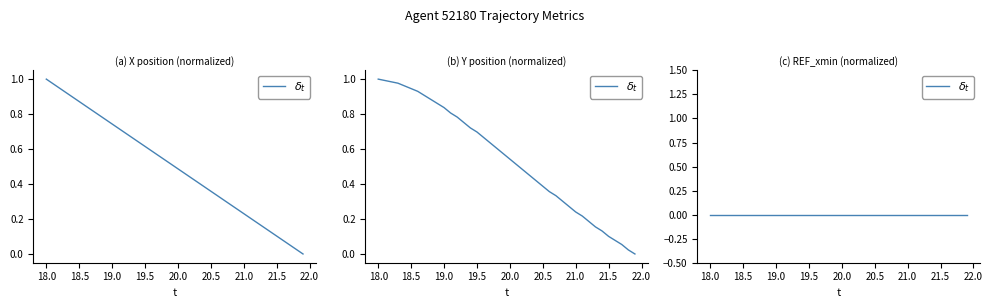

Which series has the largest total across all categories?

Y